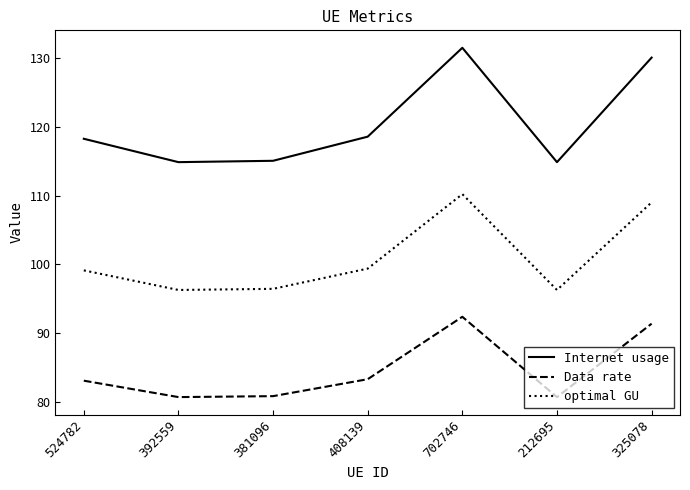

What value does the optimal GU series have at 325078?

109.0